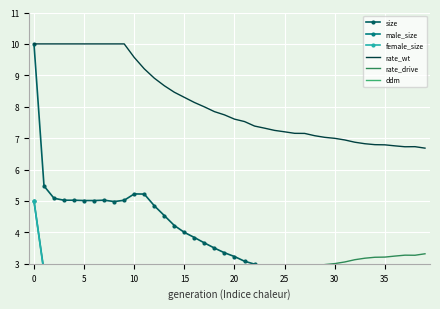

At 38, list the series in order from largest to smallest.

rate_wt, rate_drive, size, ddm, male_size, female_size